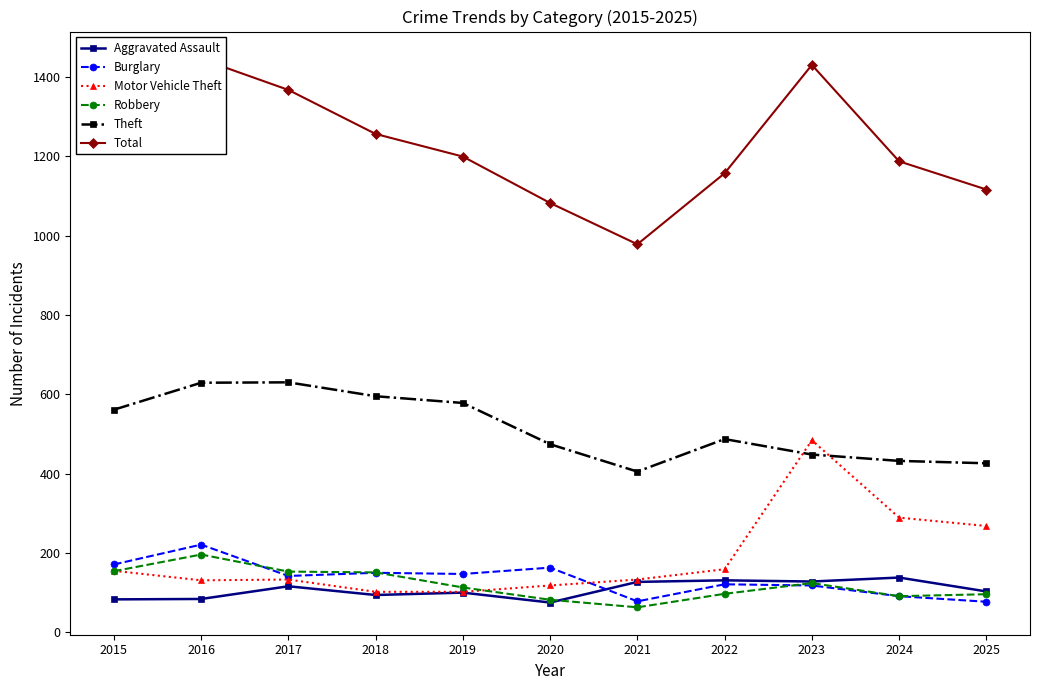

At how many categories does at least one series exceed 1233?

5